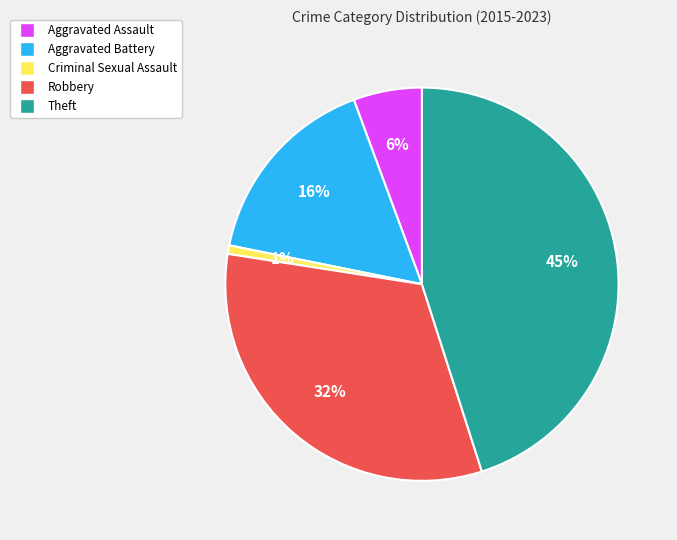

Is there any slice that represents more than half of the pie?

No